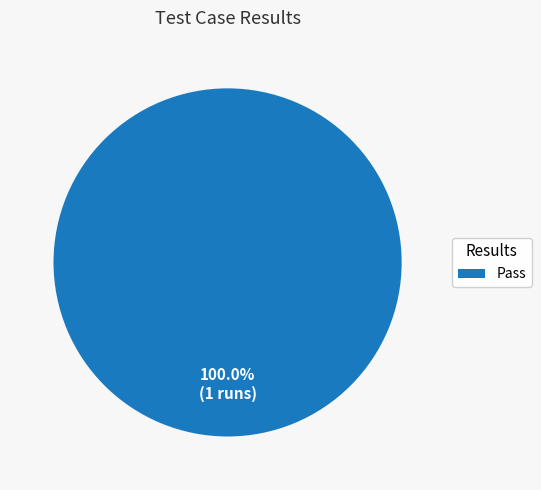

Which category accounts for the majority?

Pass